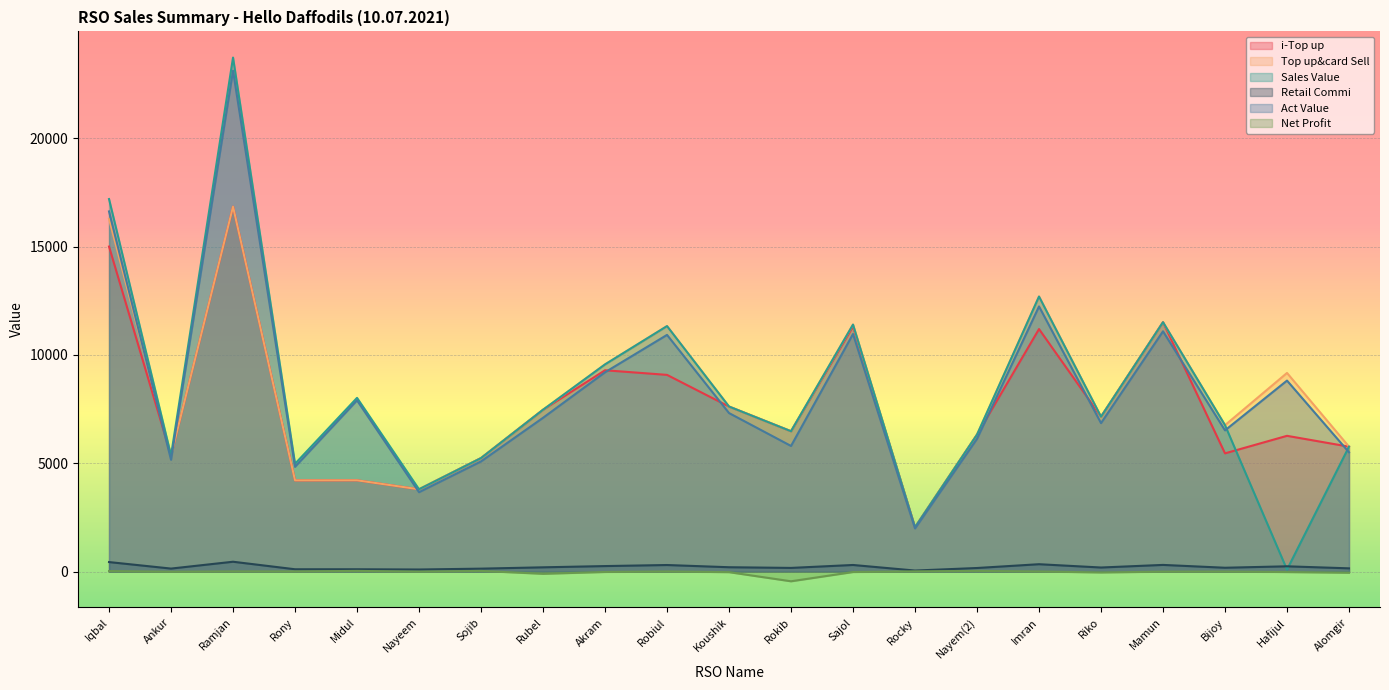

What is the average value of the Net Profit series?

-19.2